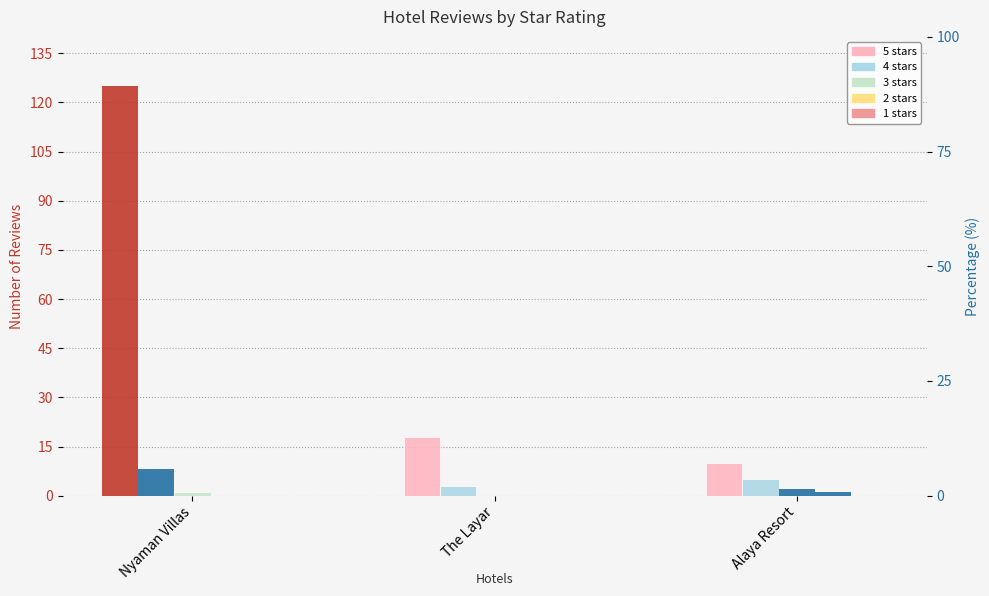

List the series in order of their peak value, lowest first.

1 stars, 2 stars, 3 stars, 4 stars, 5 stars